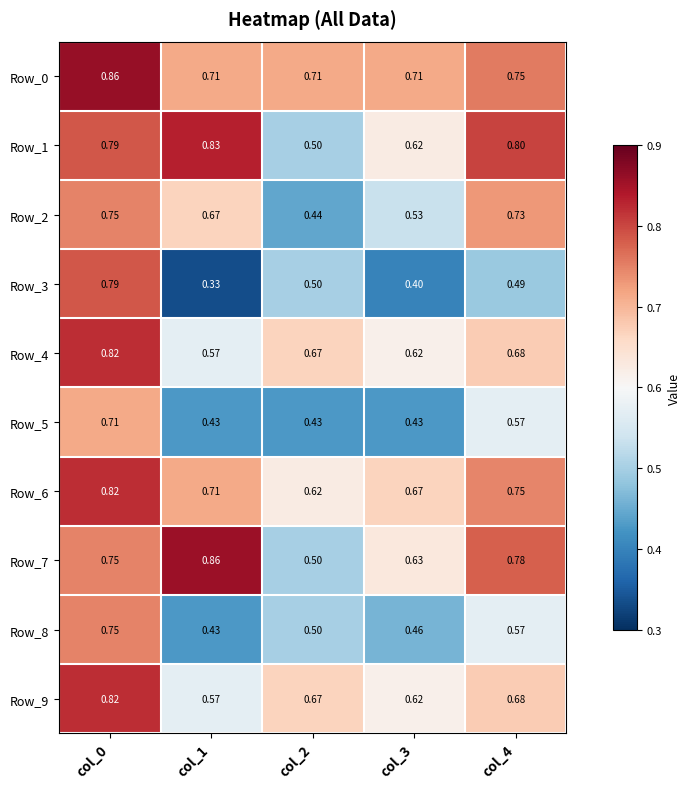

Is the value of Row_3 at col_0 greater than the value of Row_2 at col_1?

Yes